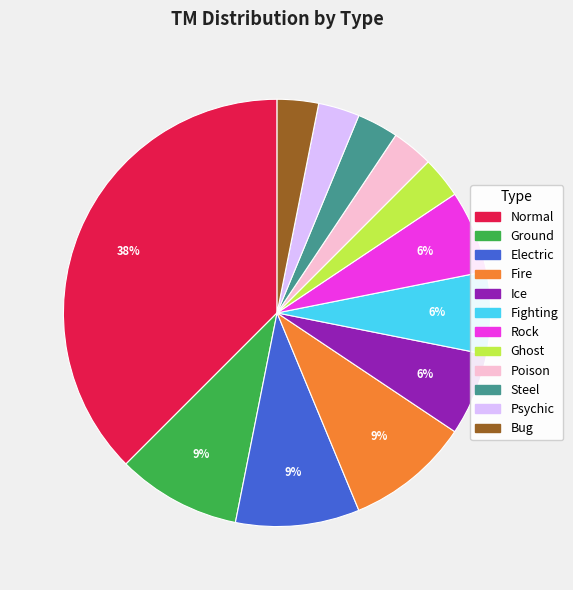

Is there any slice that represents more than half of the pie?

No